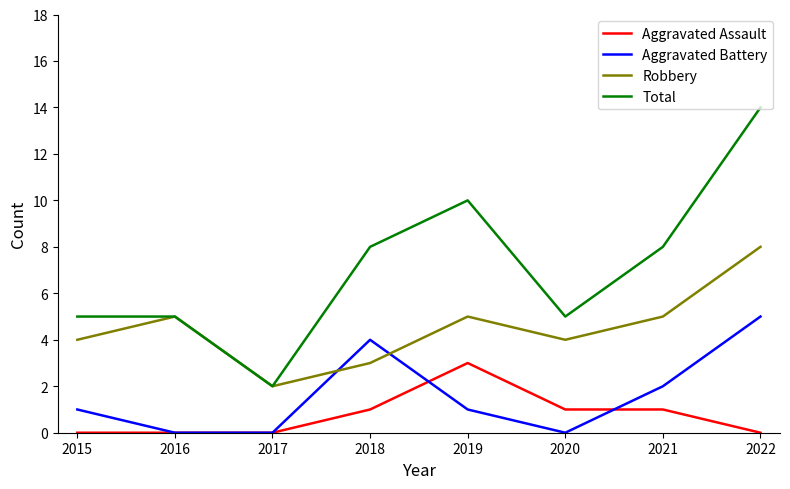

Does the chart display data point markers on the line(s)?

No